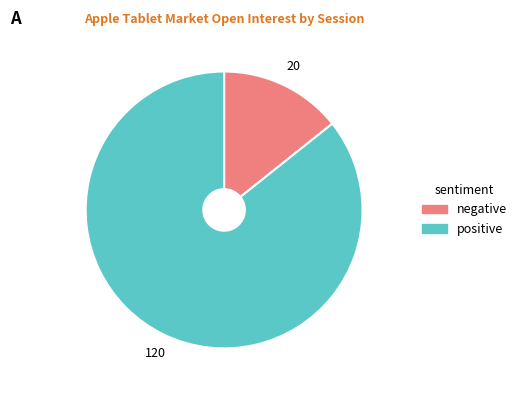

Is there any slice that represents more than half of the pie?

Yes